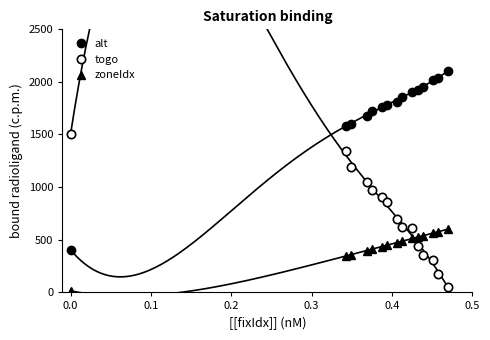

True or false: alt has more than 0 points higher than both neighbors.

False